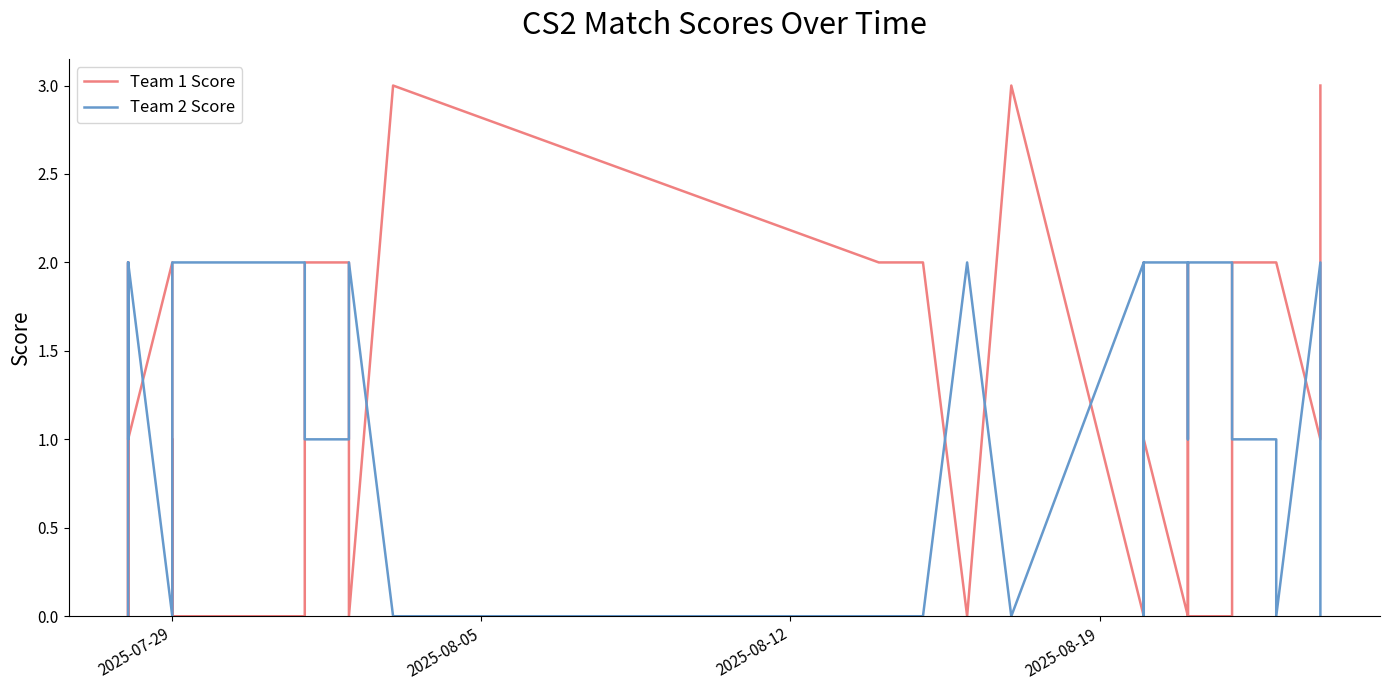

Rank the series by their average value, from lowest to highest.

Team 1 Score, Team 2 Score